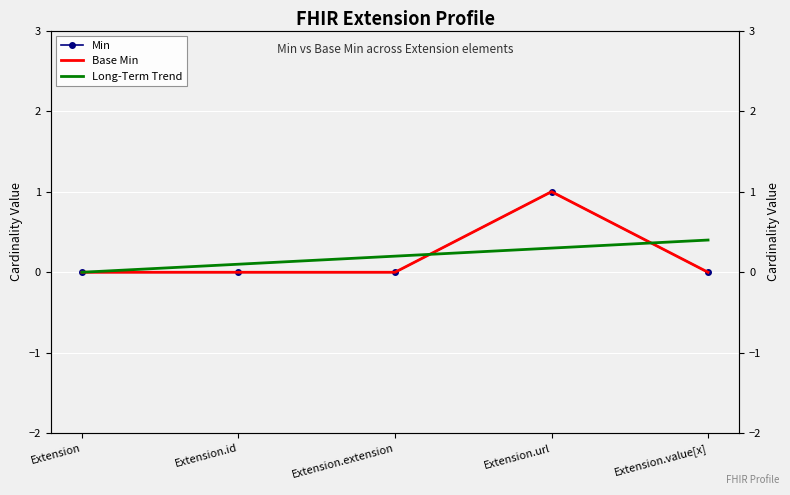

Between Extension.extension and Extension.url, which series saw the biggest shift?

Min